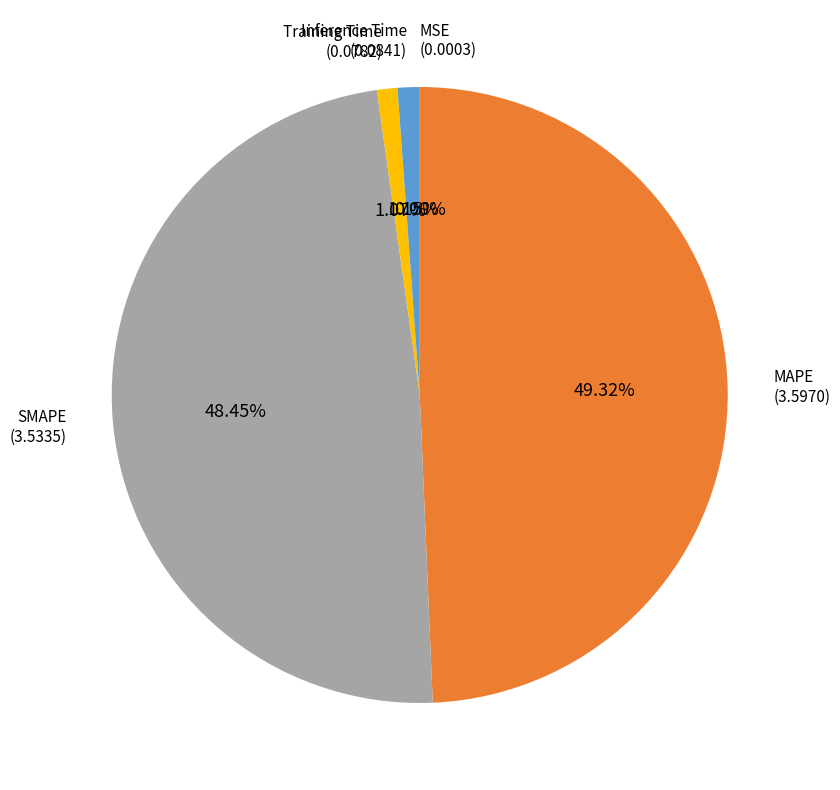

Is there a majority slice in this chart?

No